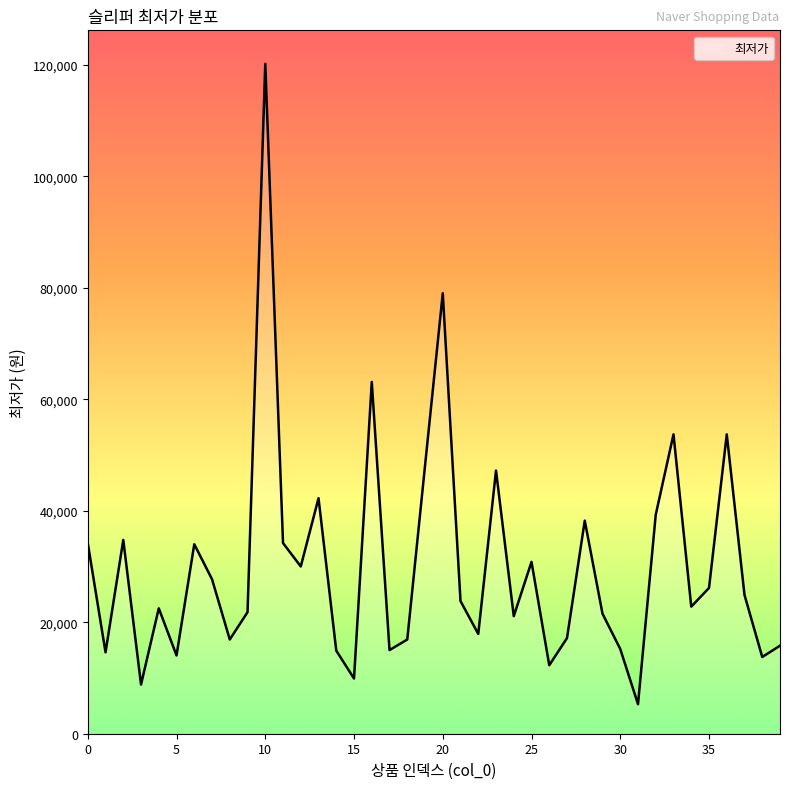

What is the minimum value shown in the chart?

5290